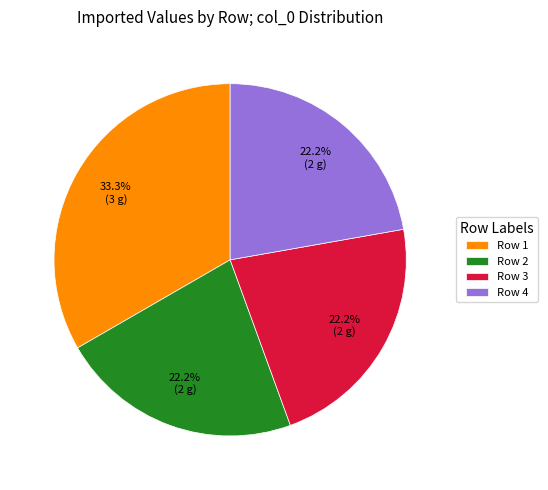

To the nearest percent, what is the average slice percentage?

25%